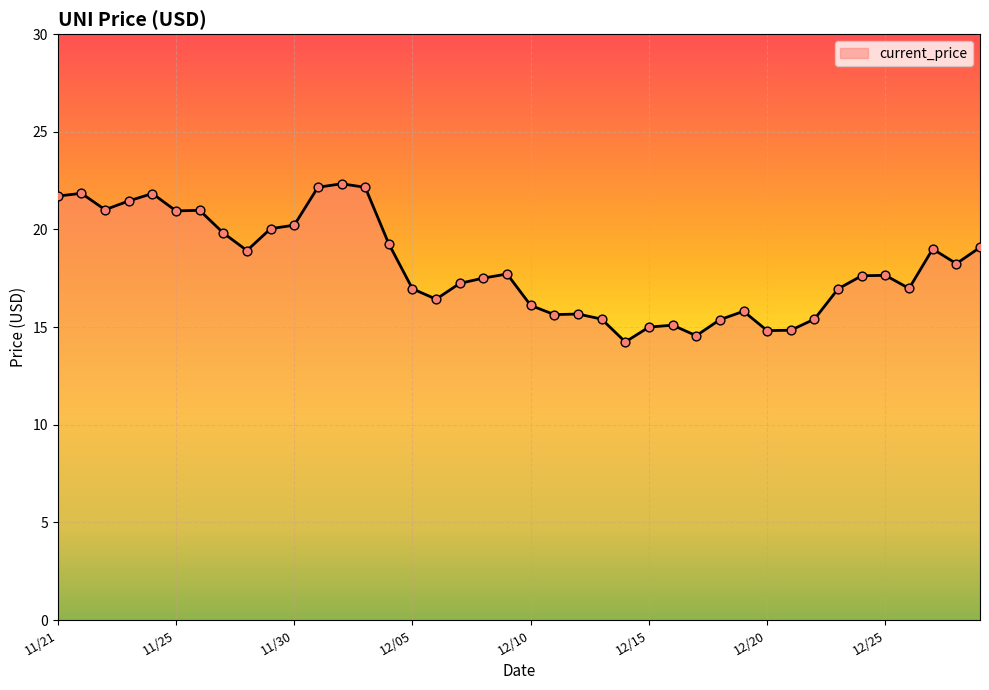

What is the maximum value shown in the chart?

22.3